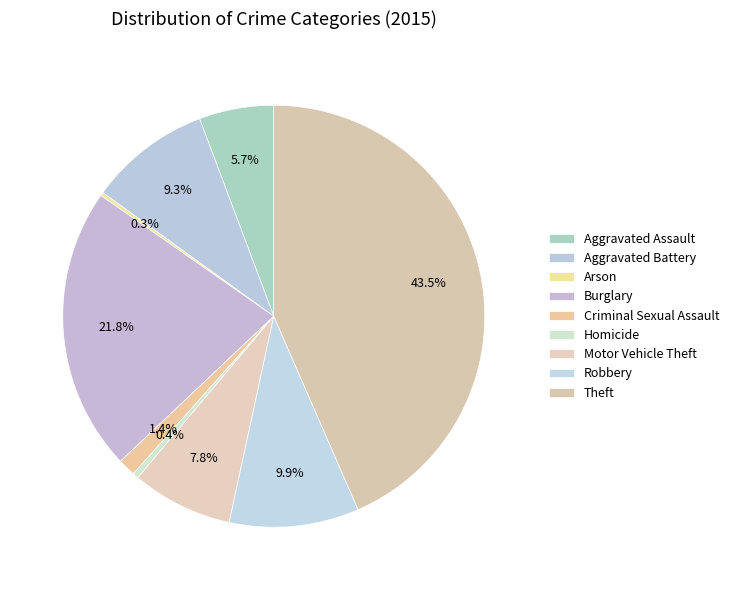

Which category has the smallest portion of the pie?

Arson